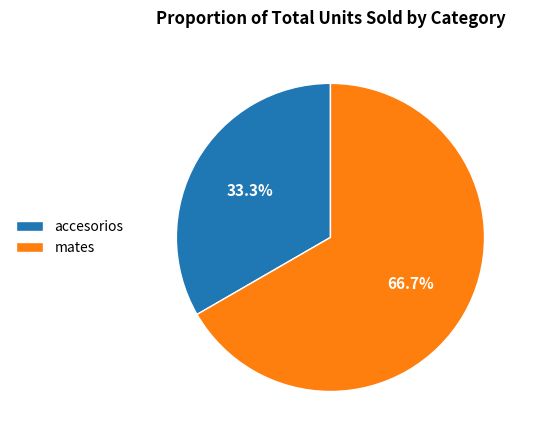

Combined, do mates and accesorios account for over 50%?

Yes